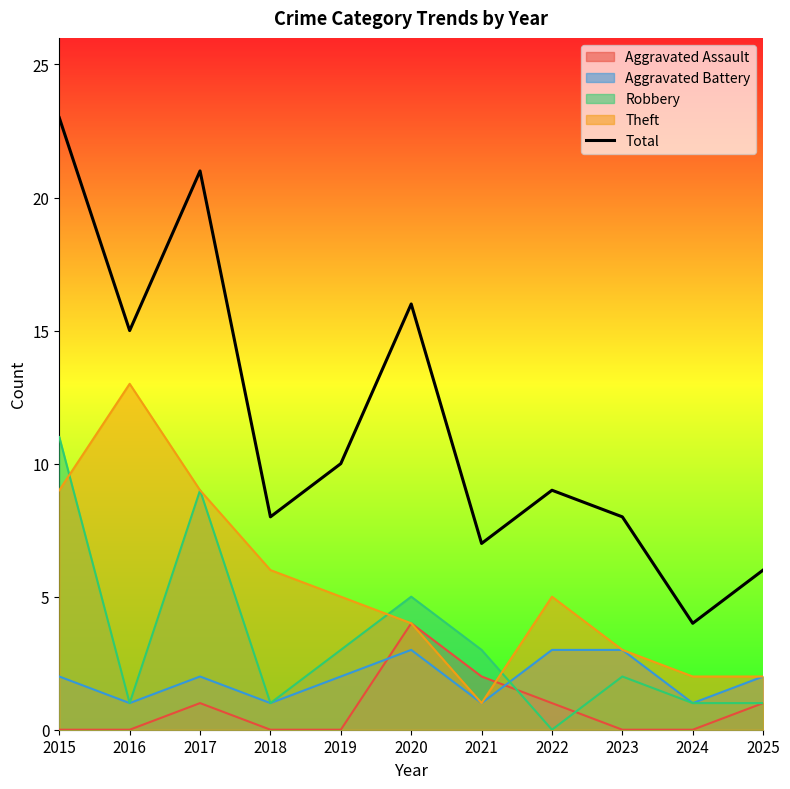

List the labels in order of value, largest first.

2015, 2017, 2020, 2016, 2019, 2022, 2018, 2023, 2021, 2025, 2024